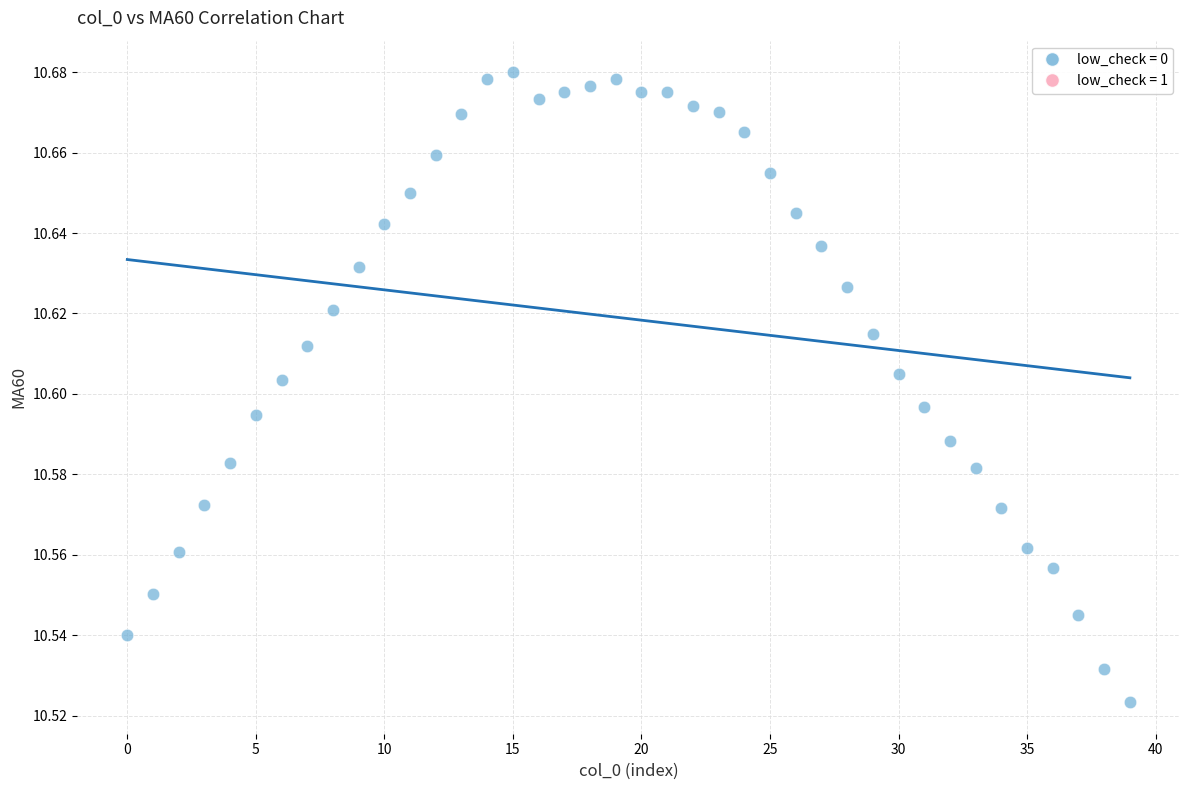

How many points are shown in the scatter plot?

40